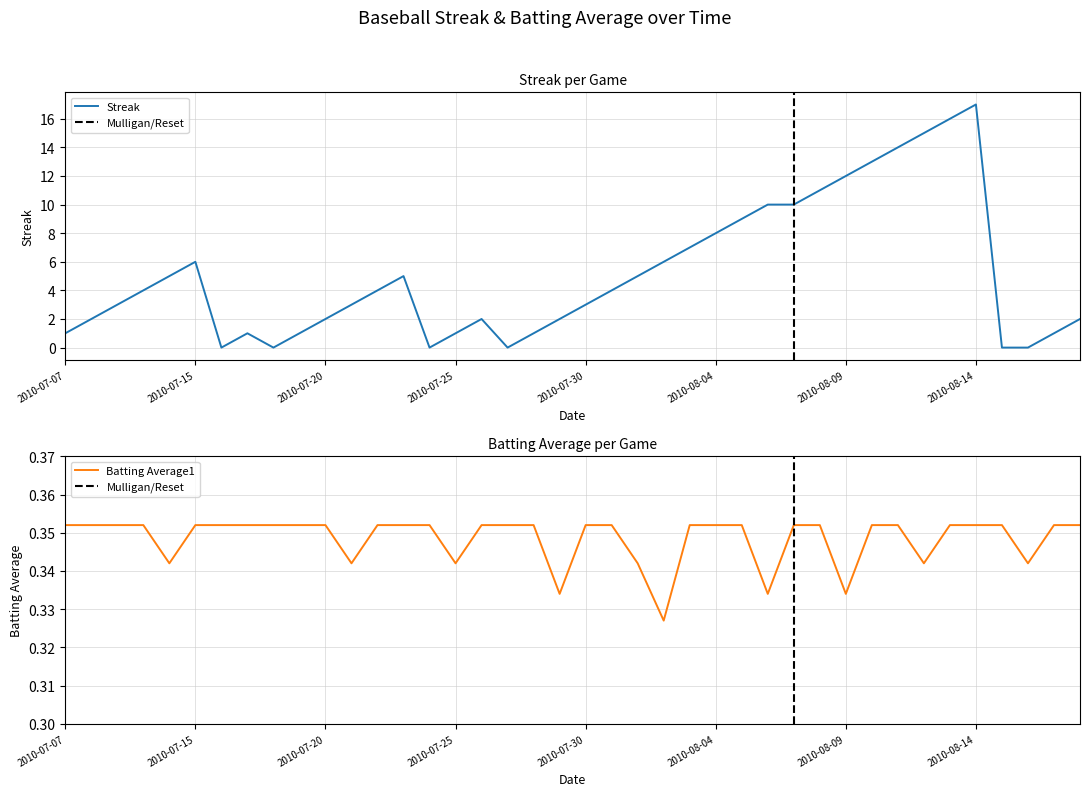

The Batting Average1 series shows 0.4 at 2010-07-19. True or false?

True